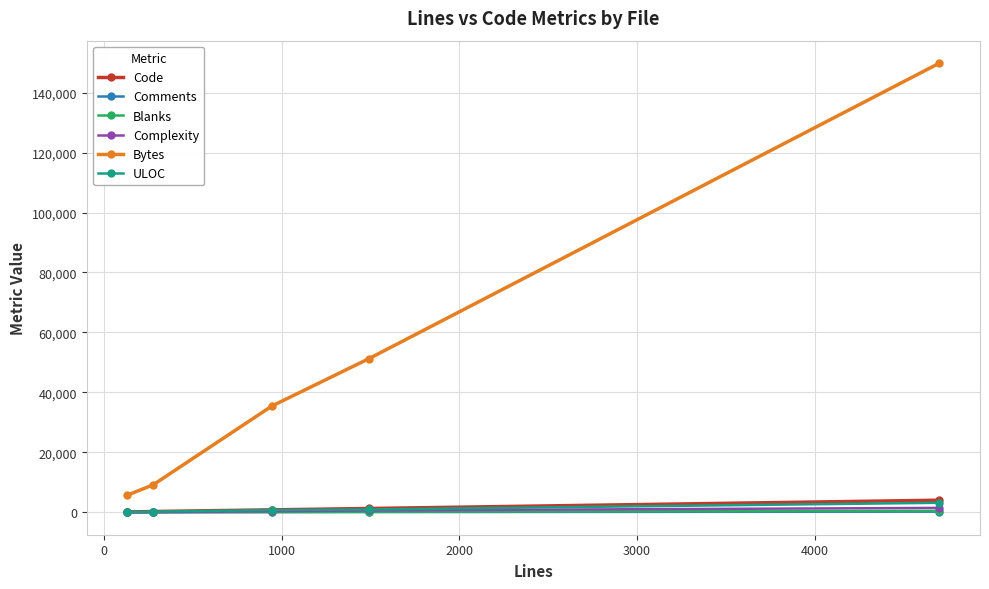

Which series has the widest spread of values?

Bytes